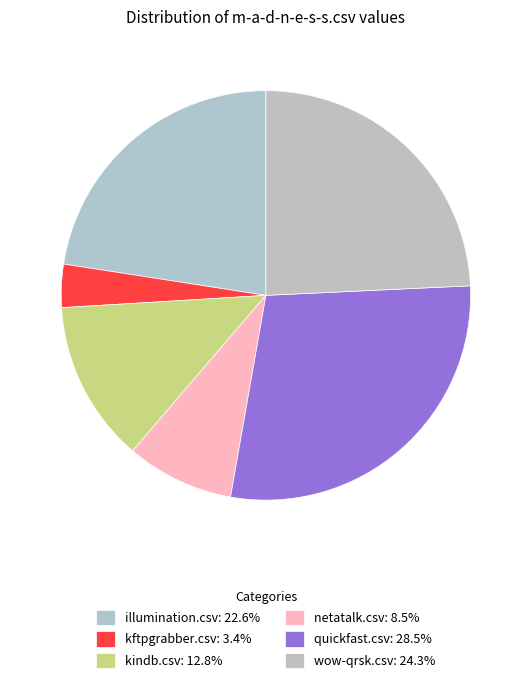

What is the largest slice in the pie chart?

quickfast.csv